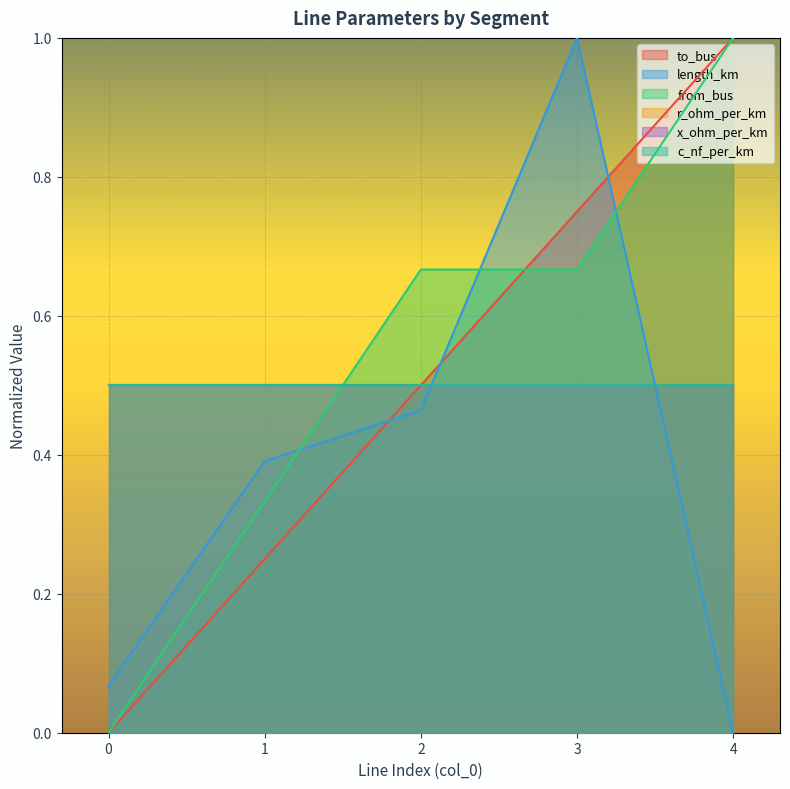

At which category does the chart reach its peak across all series?

4